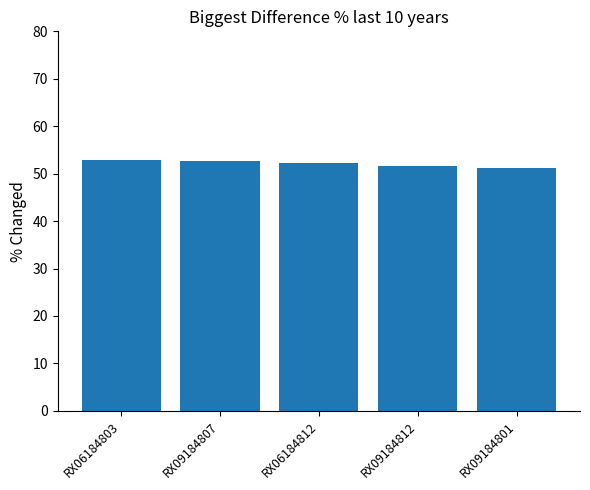

What is the sum of the values at RX09184807 and RX06184803?

105.6